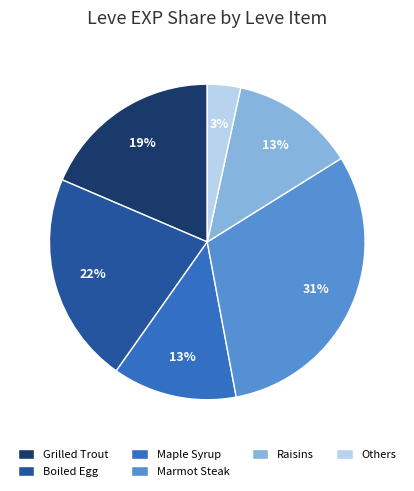

How many slices are in this pie chart?

6